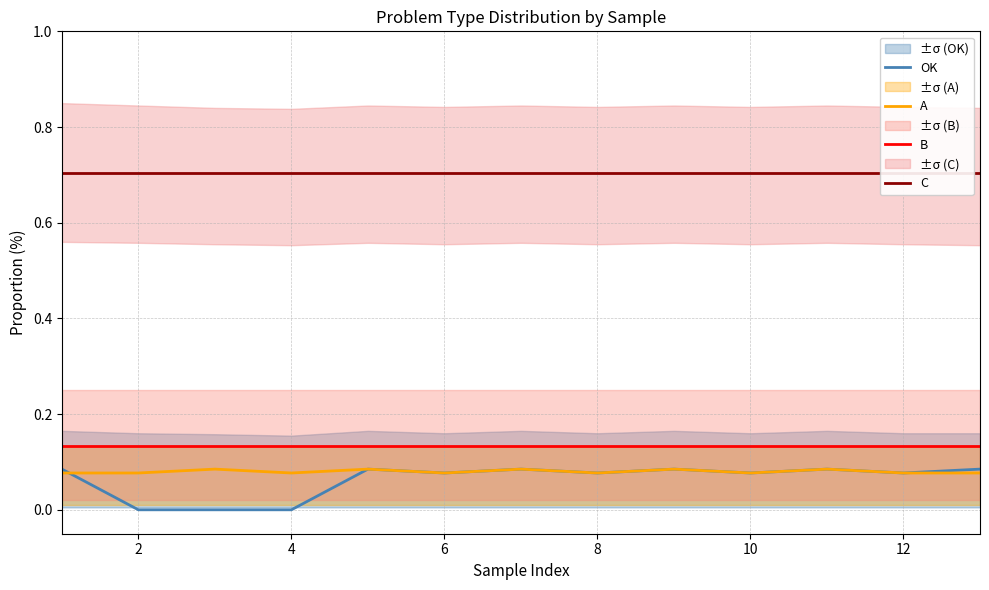

True or false: A and B intersect in this chart.

False